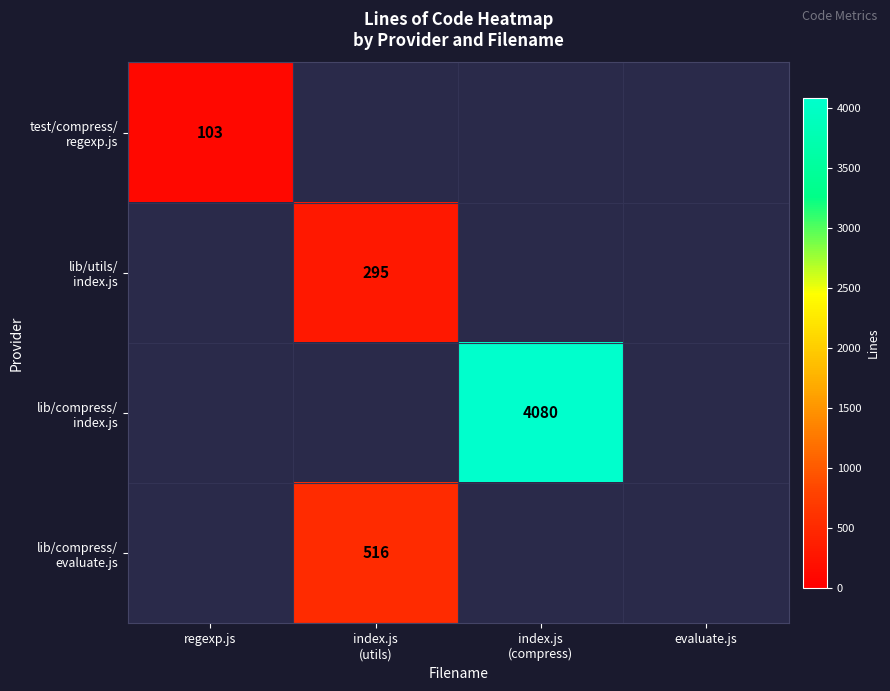

At how many categories does at least one series exceed 2999?

1